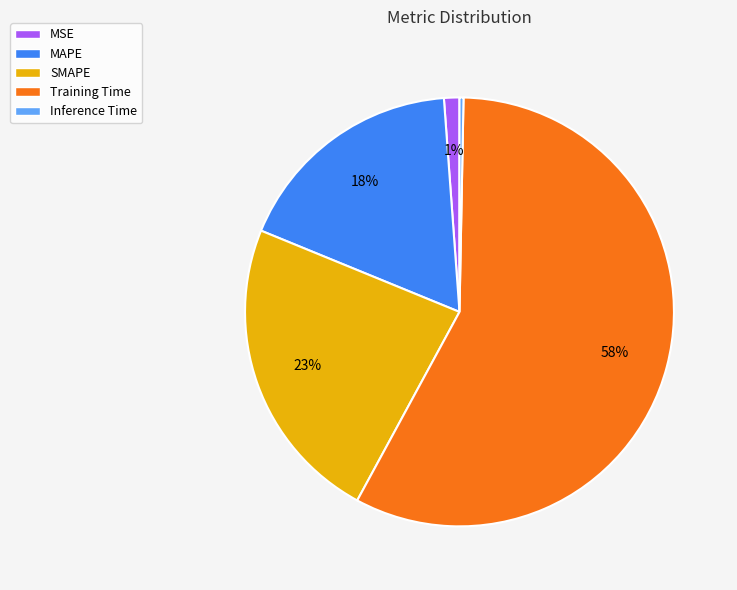

To the nearest percent, what percentage of the pie is SMAPE?

23%